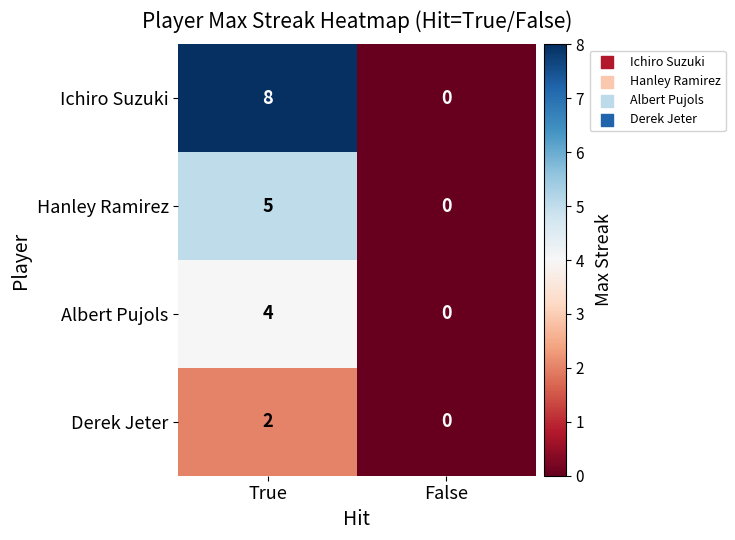

Which series changed the most between True and False?

Ichiro Suzuki